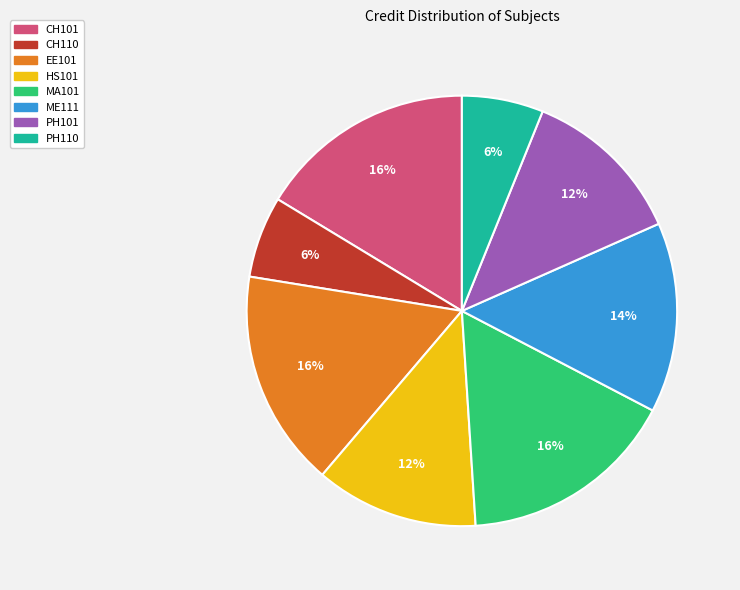

True or false: MA101 accounts for 29% of the total.

False